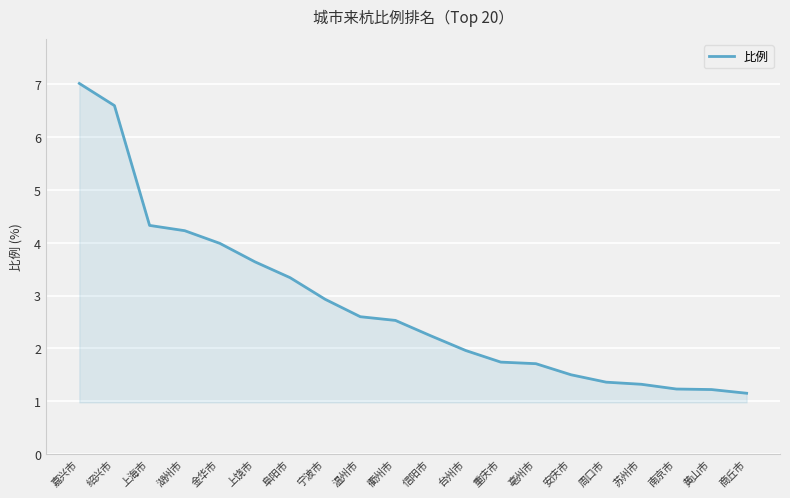

The value at 金华市 is 4.0. True or false?

True